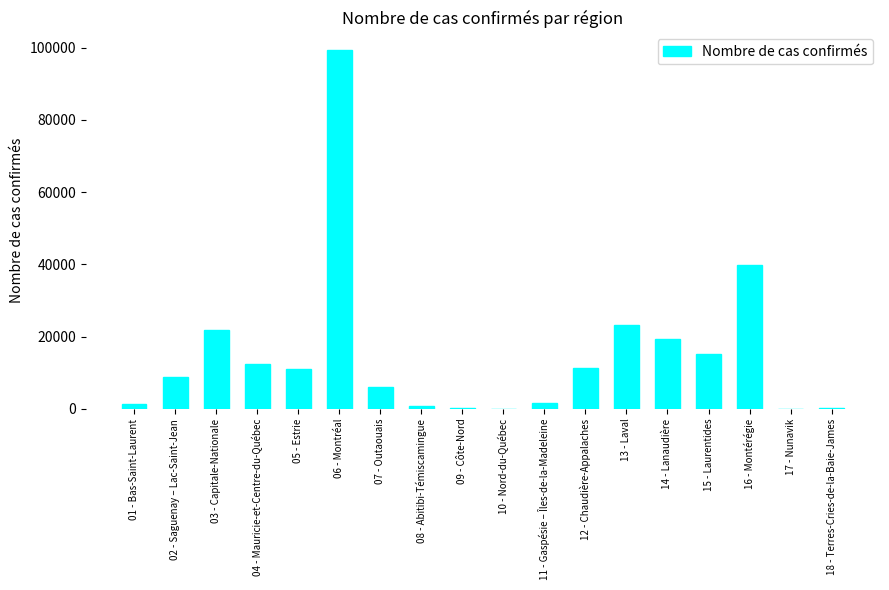

At which category does the chart reach its peak across all series?

06 - Montréal